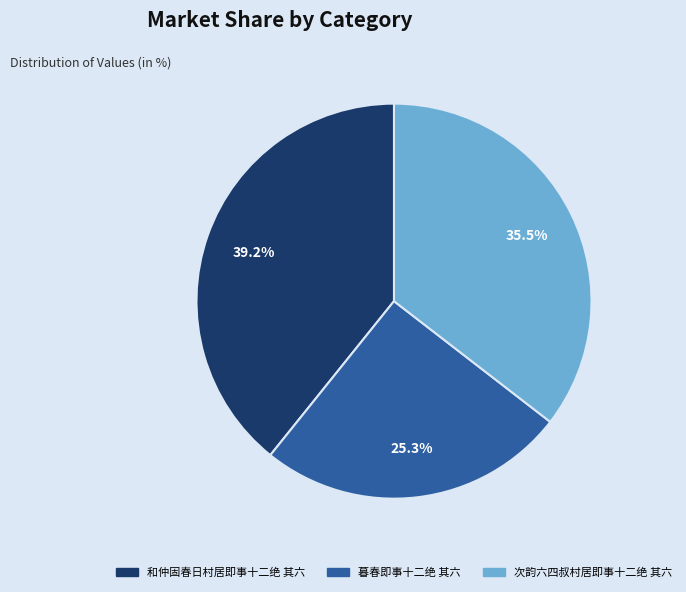

Combined, what portion of the pie is 暮春即事十二绝 其六 and 次韵六四叔村居即事十二绝 其六?

60.8%